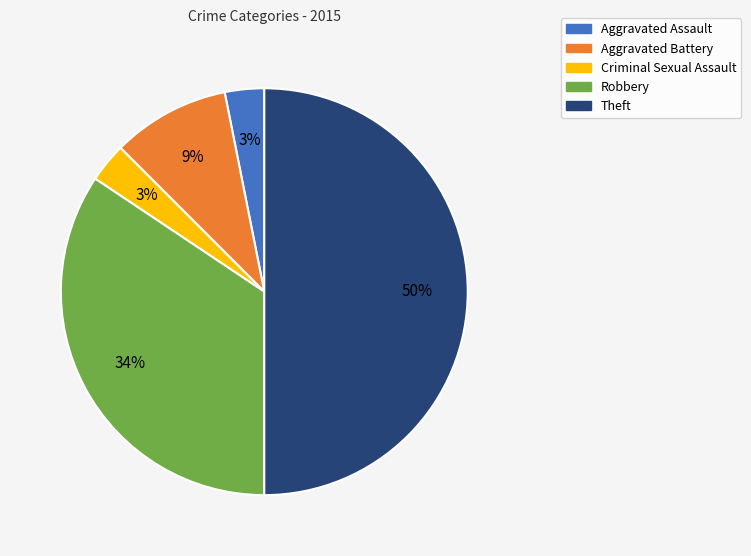

To the nearest percent, what percentage of the pie is Criminal Sexual Assault?

3%